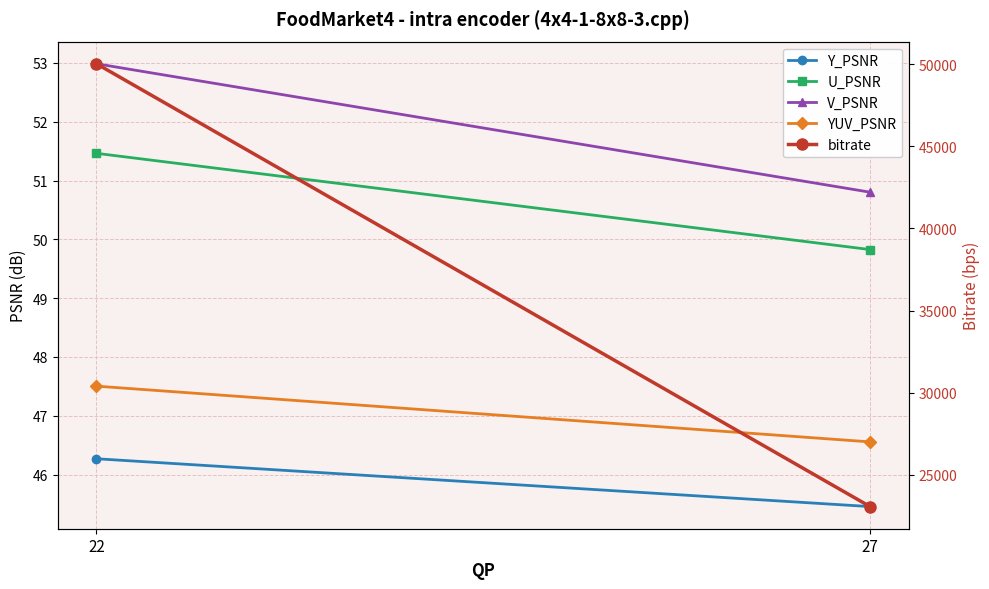

What is the sum of all U_PSNR values?

101.3